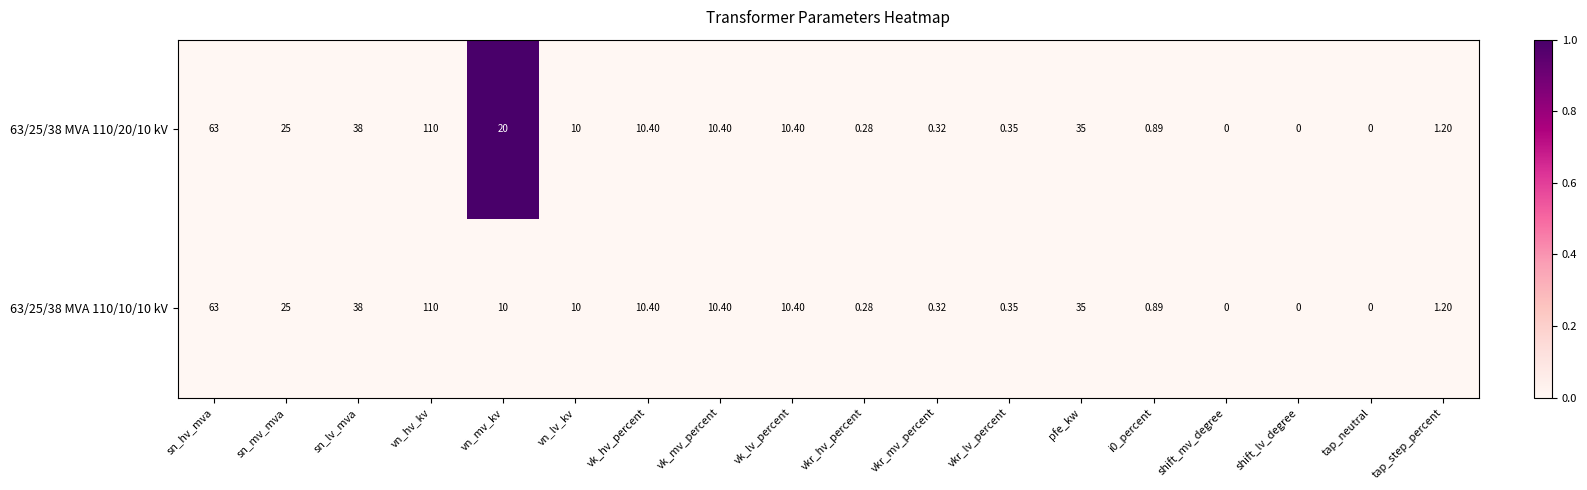

Which series has the largest total across all categories?

63/25/38 MVA 110/20/10 kV